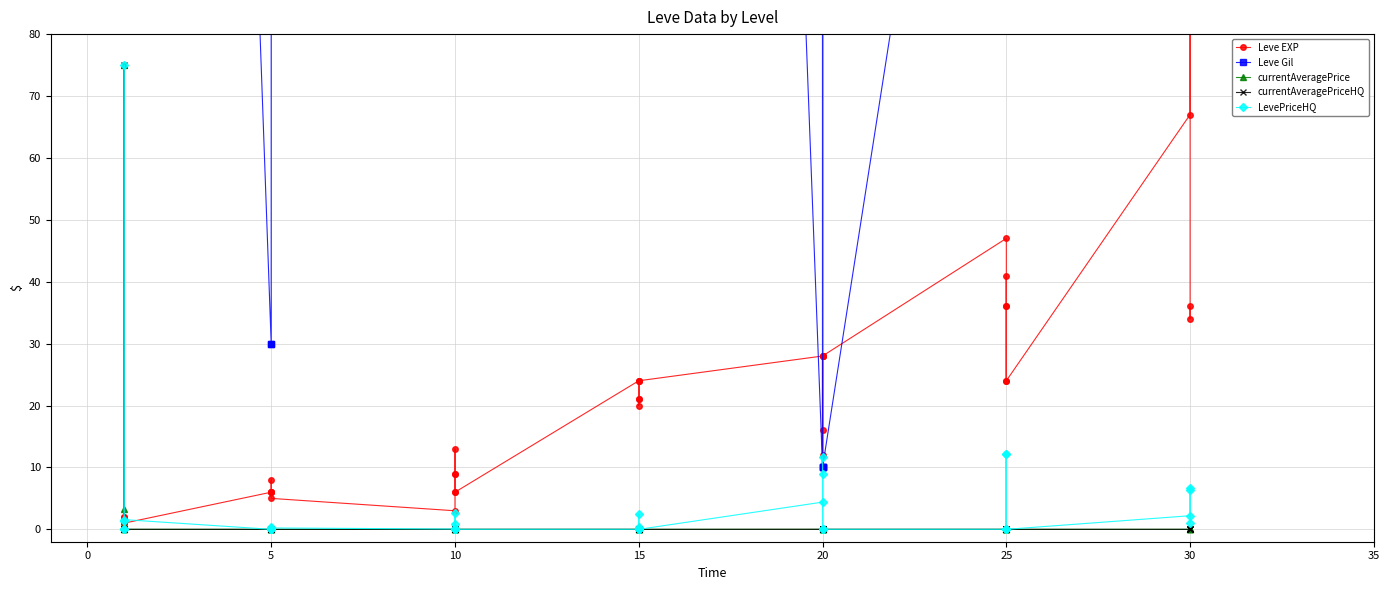

Which series has the largest total across all categories?

Leve Gil